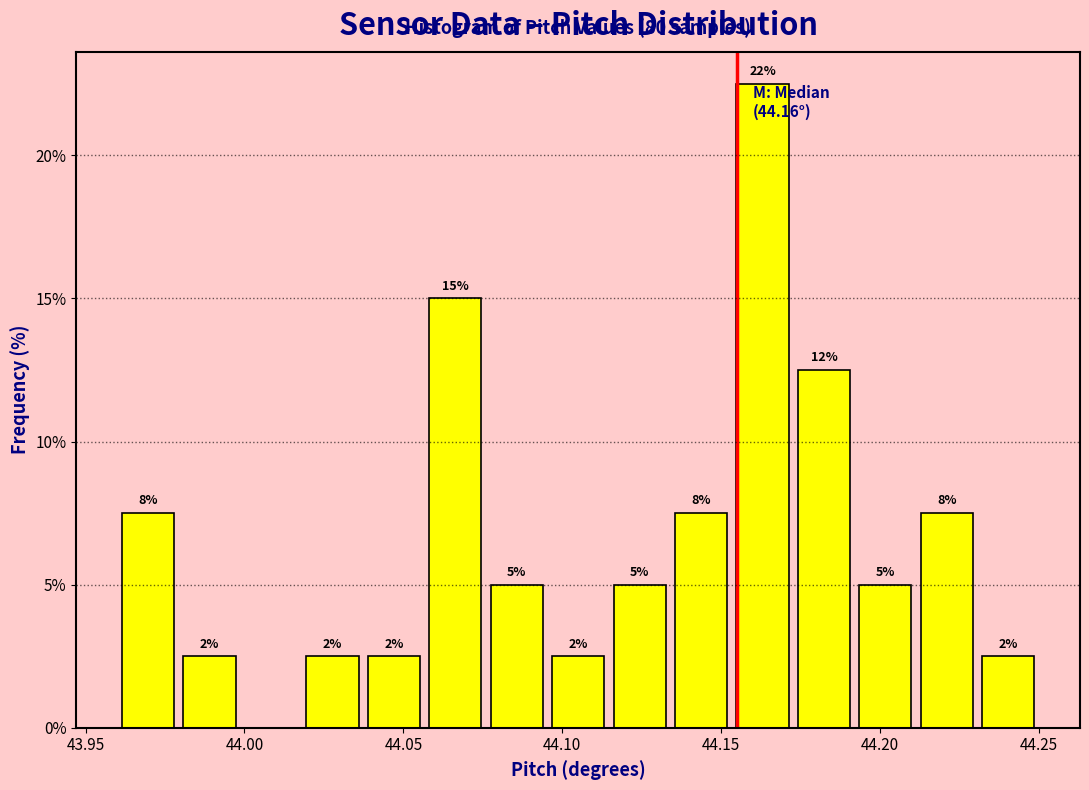

Read against the x-axis, roughly where is the centre of the tallest bar?

44.165